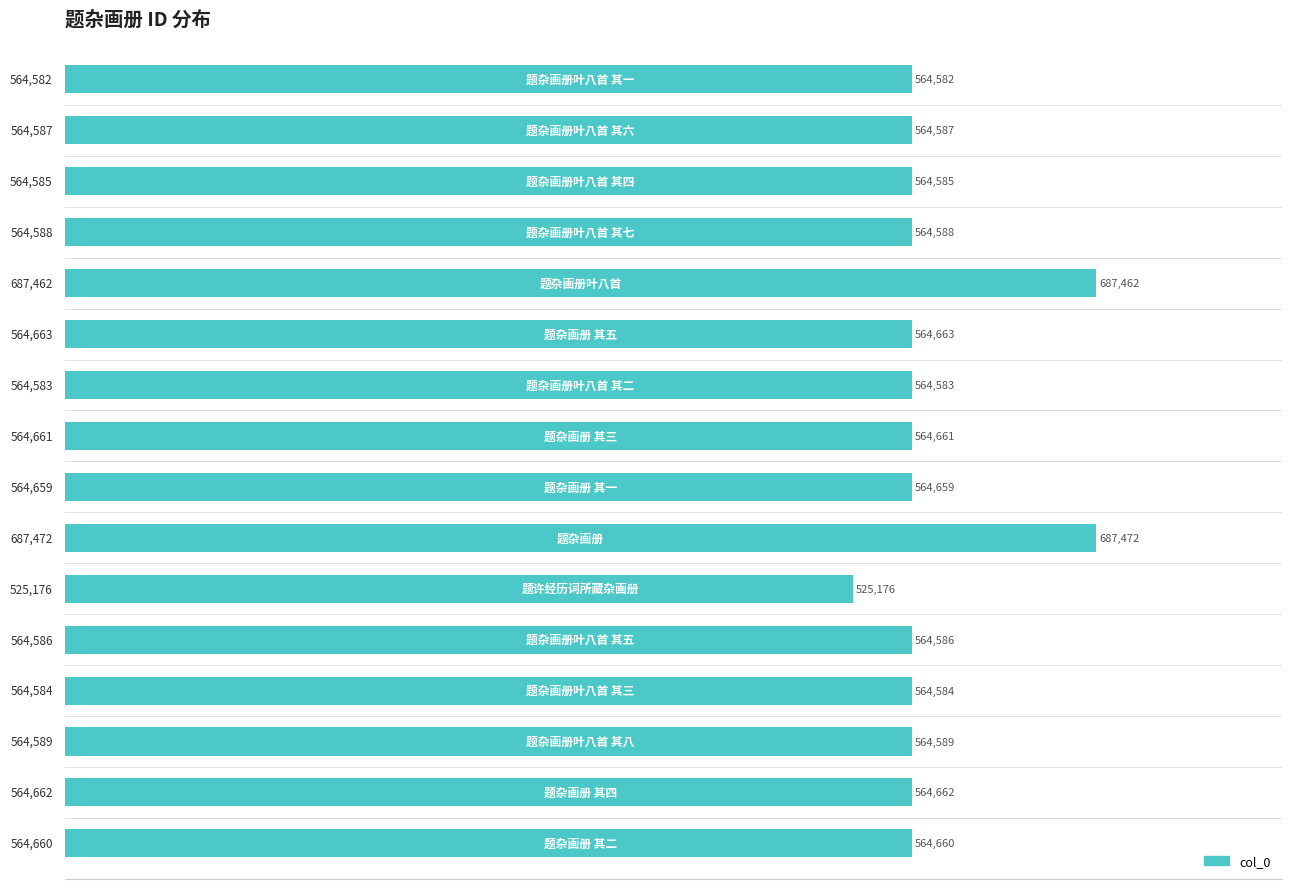

What is the average value?

577506